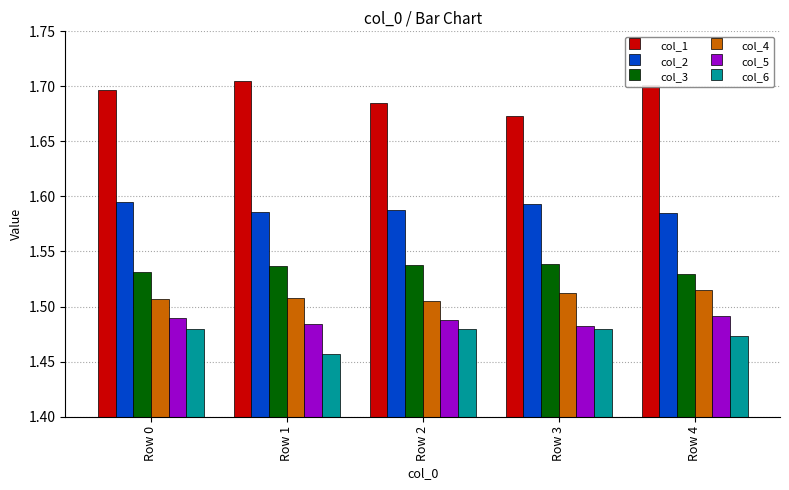

What is the total value across all series at Row 1?

9.3